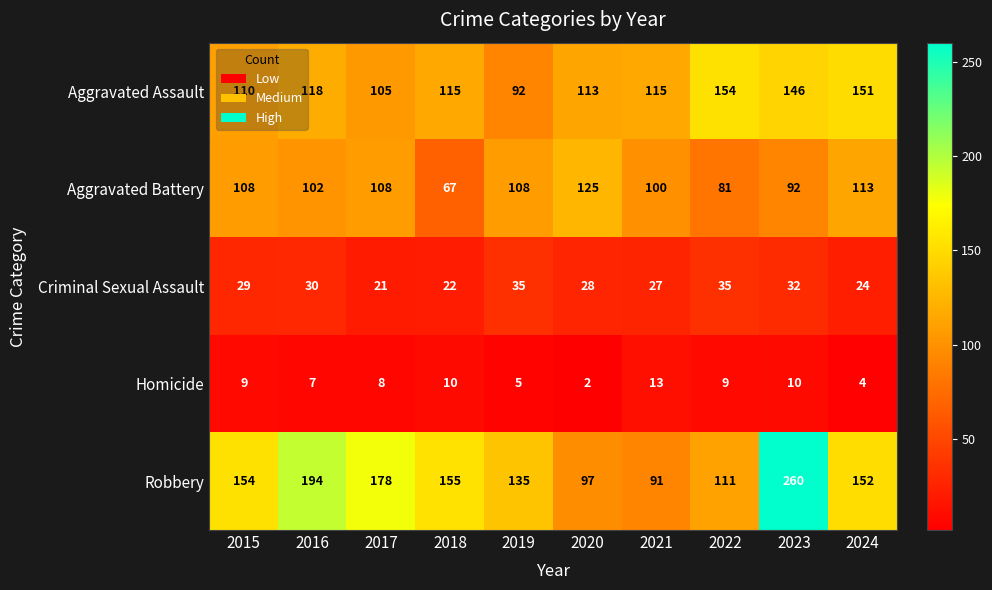

What is the difference between the Criminal Sexual Assault values at 2023 and 2020?

4